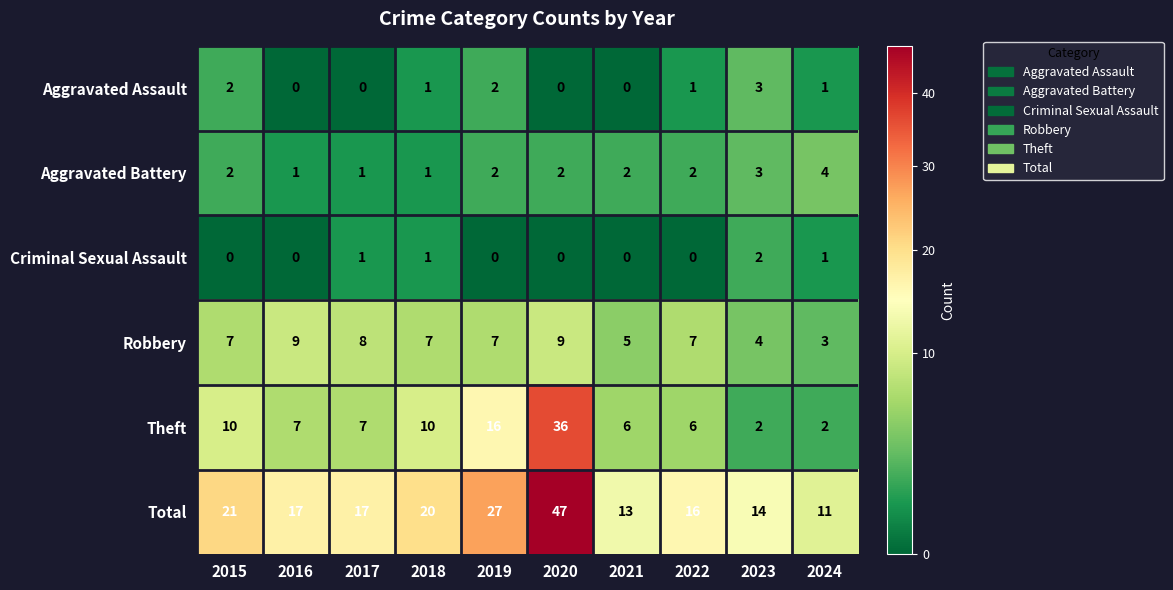

Count the Aggravated Assault values in the range 0 to 2.

9